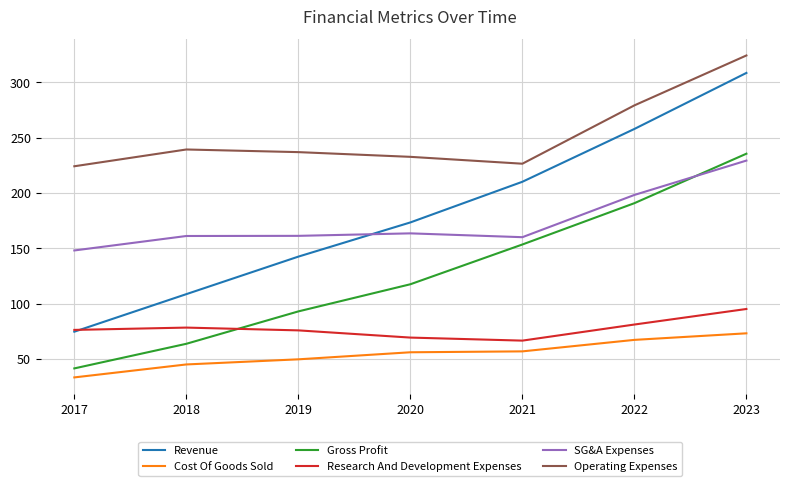

What is the maximum value shown in the chart?

324.4